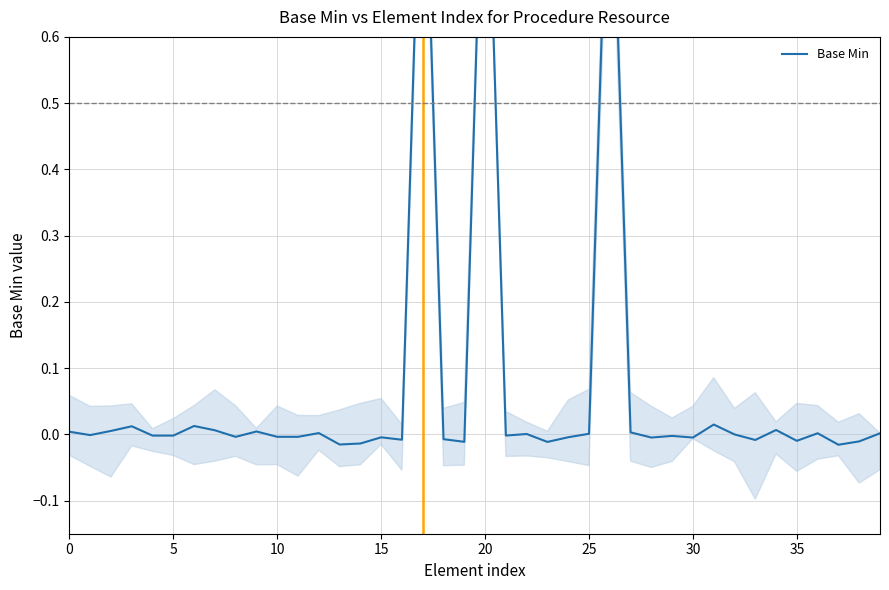

Reading left to right, transcribe all the data shown in this chart.

0.0	-0.0	0.0	0.0	-0.0	-0.0	0.0	0.0	-0.0	0.0	-0.0	-0.0	0.0	-0.0	-0.0	-0.0	-0.0	1.0	-0.0	-0.0	1.0	-0.0	0.0	-0.0	-0.0	0.0	1.0	0.0	-0.0	-0.0	-0.0	0.0	-0.0	-0.0	0.0	-0.0	0.0	-0.0	-0.0	0.0